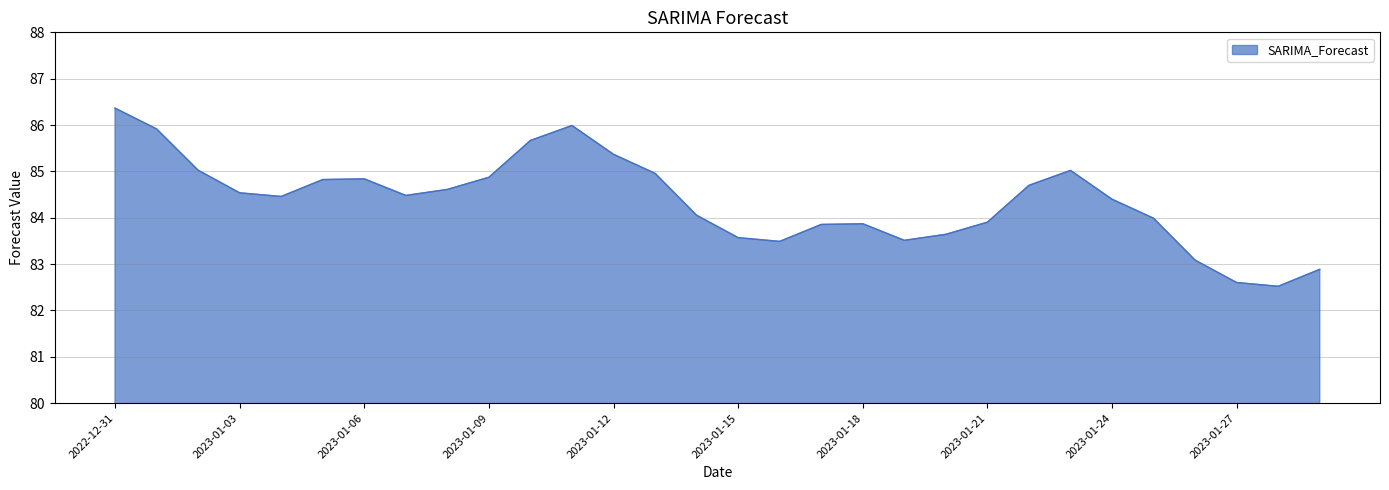

What is the difference between the maximum and minimum values?

3.8